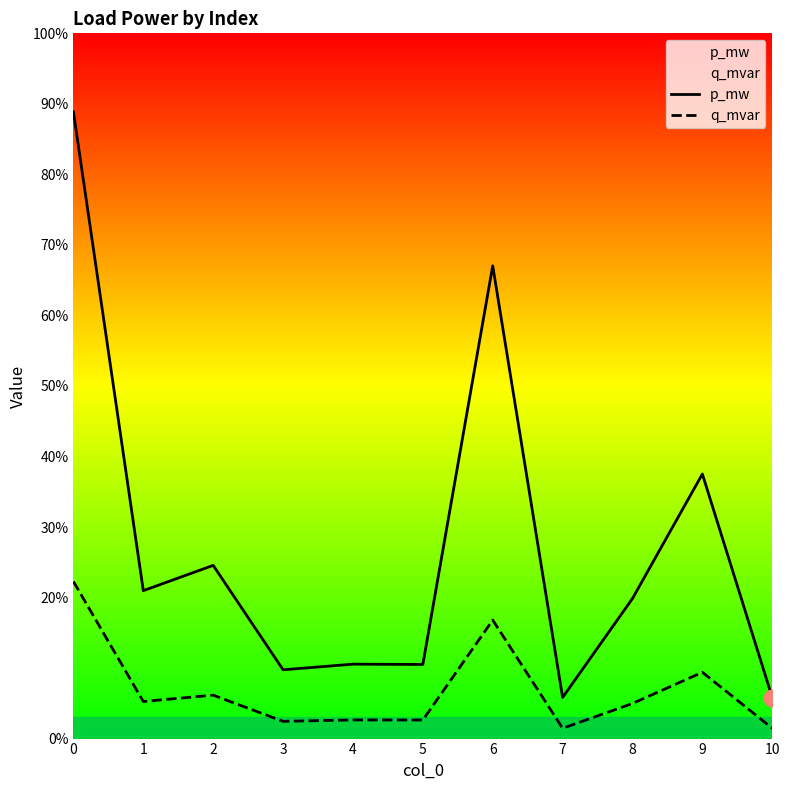

What is the greatest value displayed?

0.1